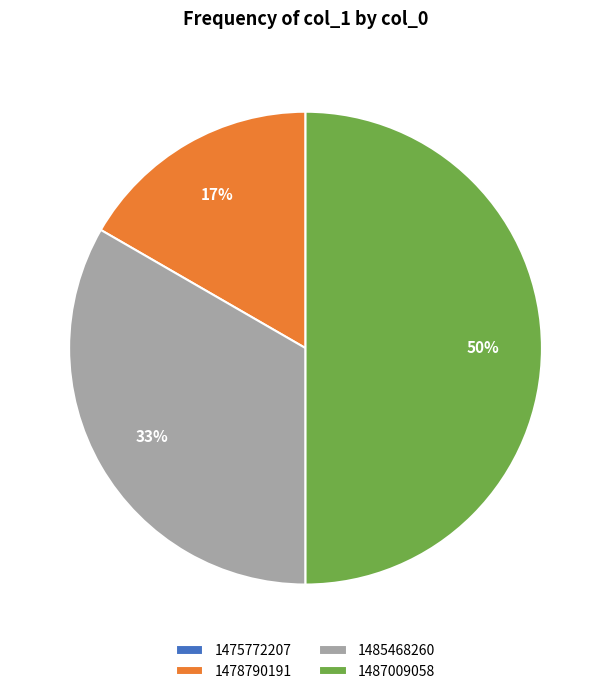

To the nearest percent, what is the average slice percentage?

25%